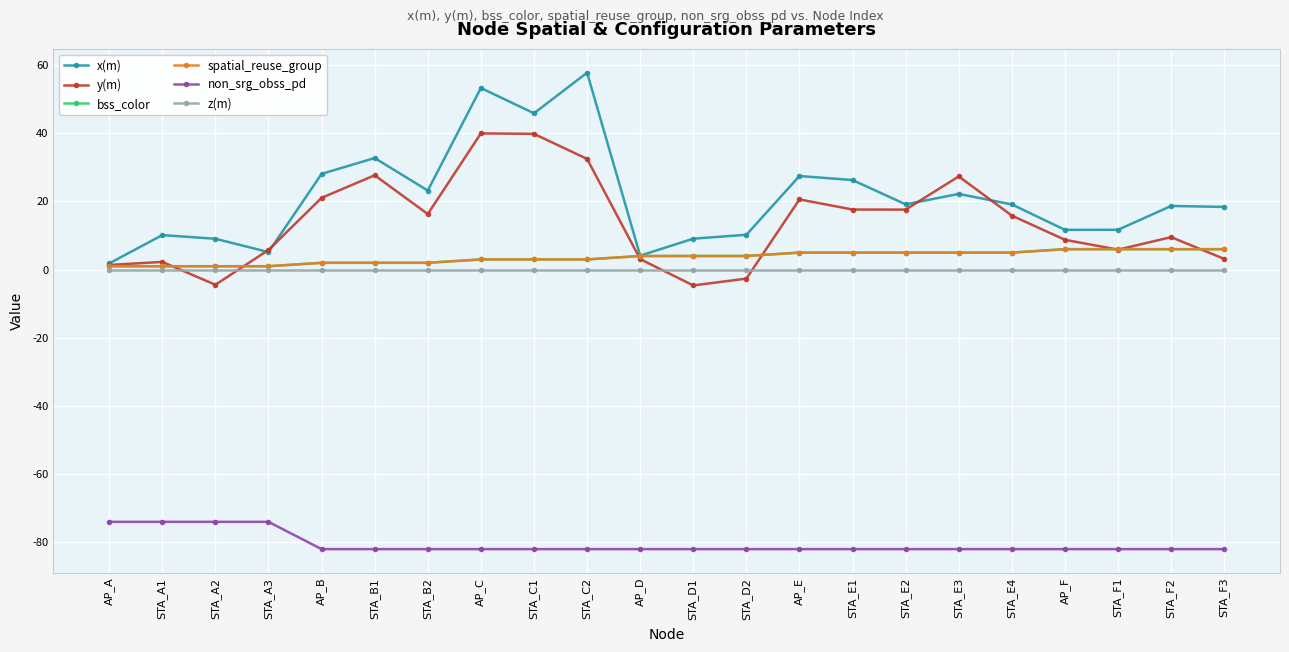

What is the total value across all series at STA_E3?

-22.4